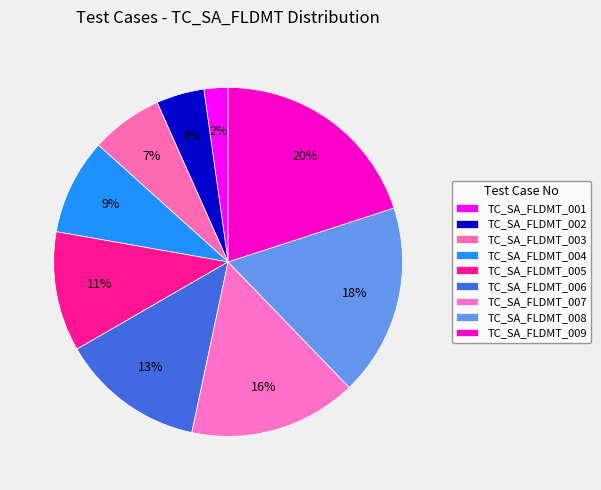

True or false: TC_SA_FLDMT_007 accounts for 28% of the total.

False